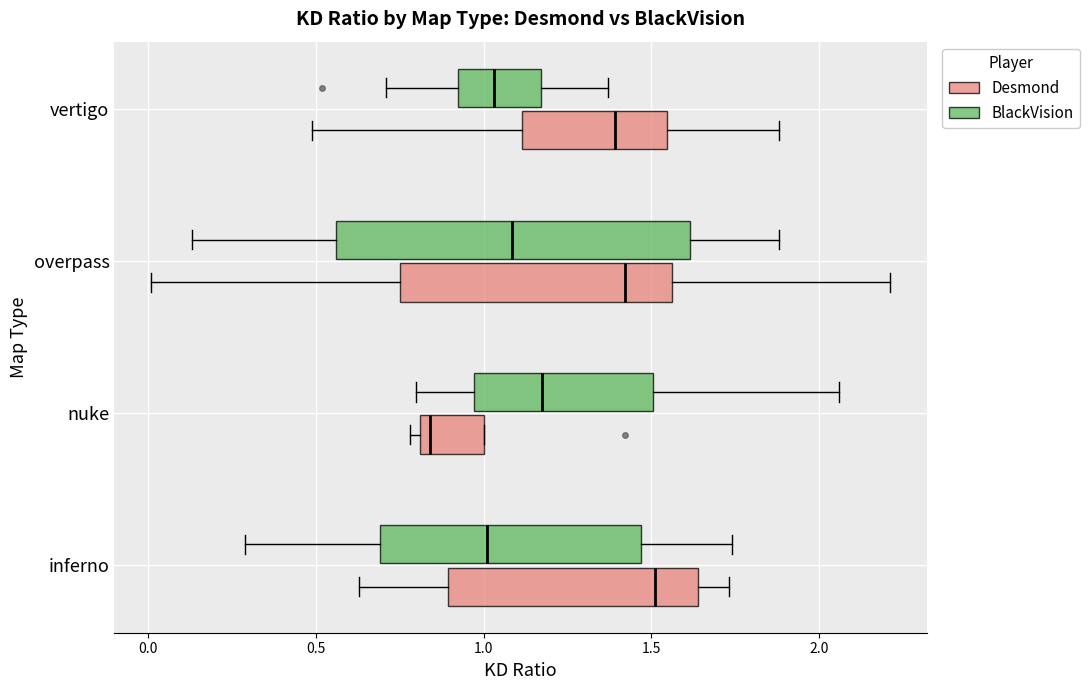

Where is the right edge of the box for inferno (Desmond) on the x-axis? The values are not printed on the chart, so give them approximately, as read against the axis.

1.65